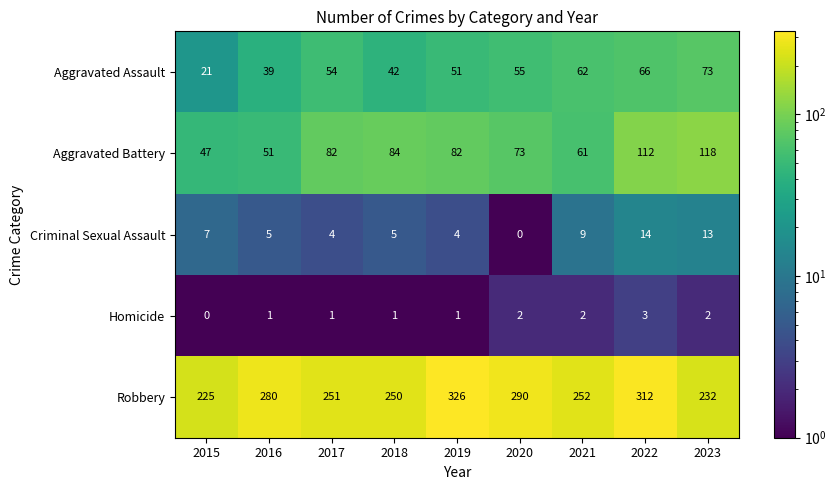

At which category is the sum across all series the highest?

2022